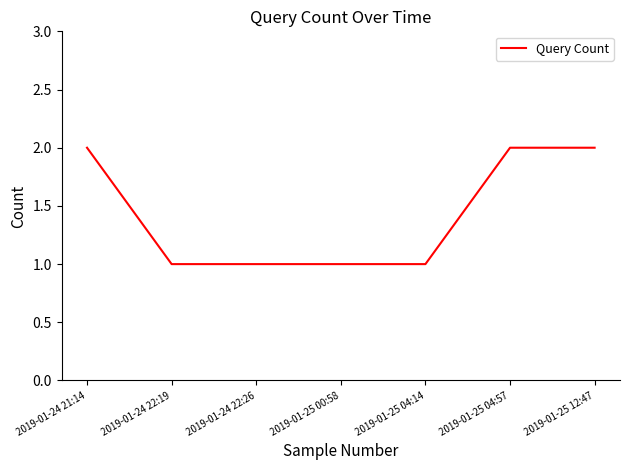

Is it true that the value at 2019-01-25 04:57 is 3?

False